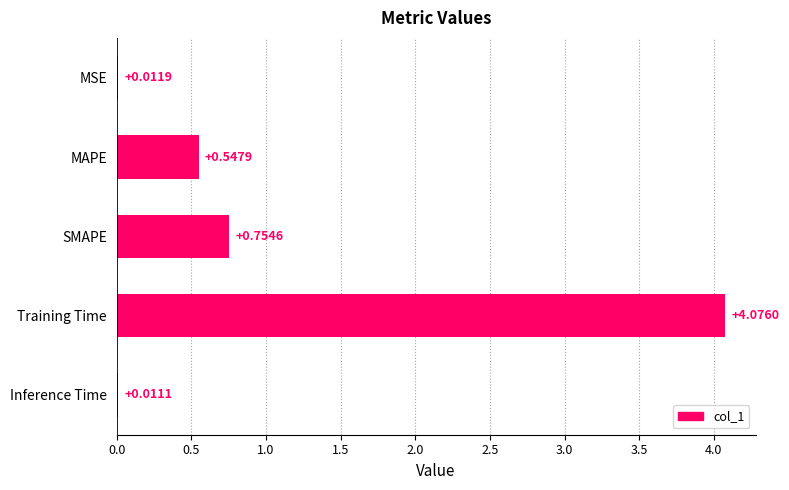

At which category does the chart reach its peak across all series?

Training Time